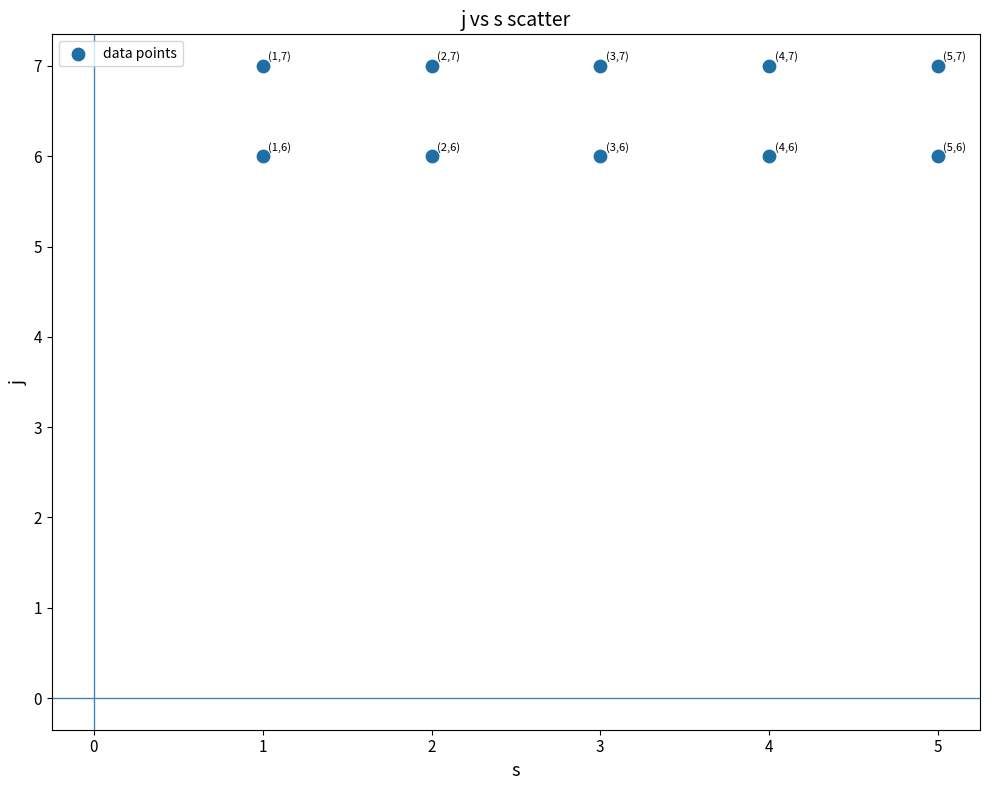

What is the average X value?

3